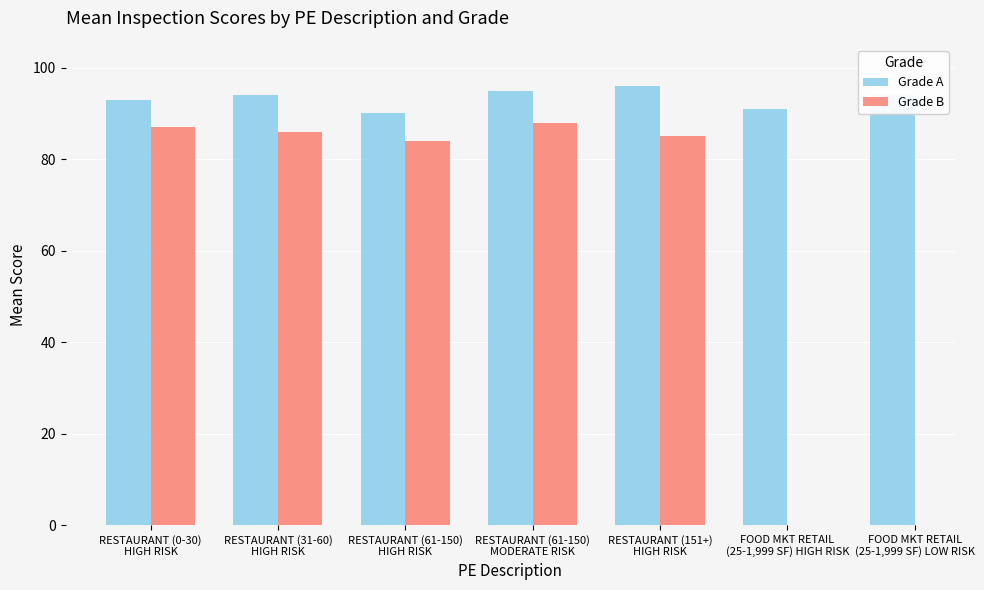

The value of Grade B at RESTAURANT (31-60)
HIGH RISK is 56.7. True or false?

False